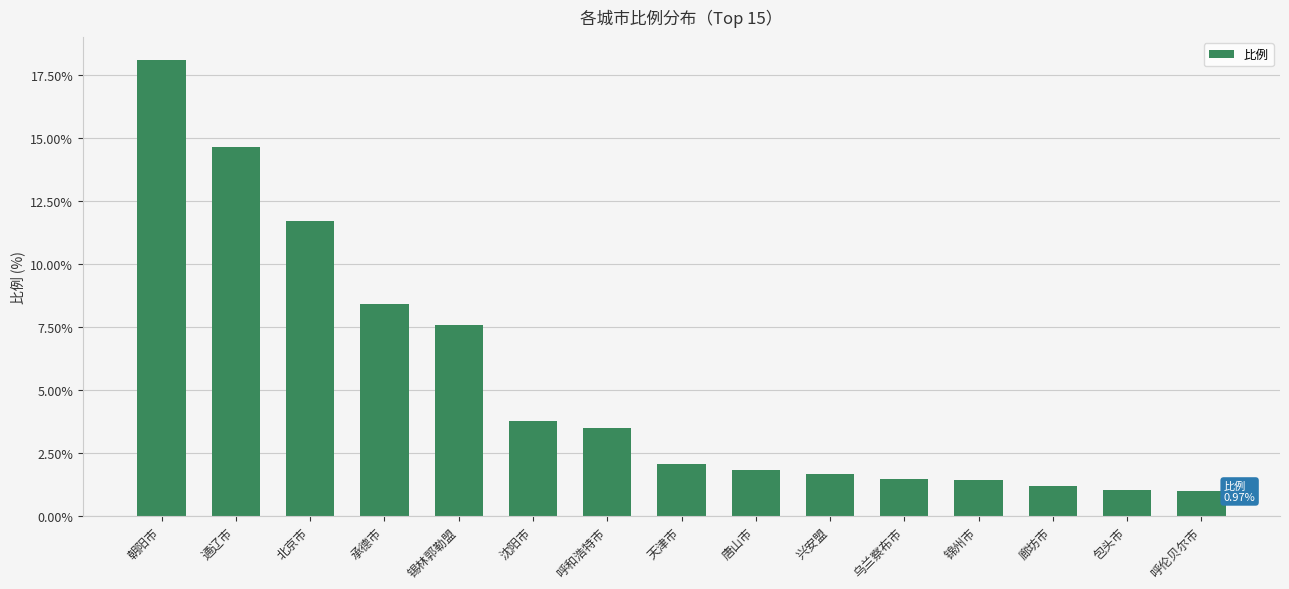

The value at 朝阳市 is 18.1. True or false?

True